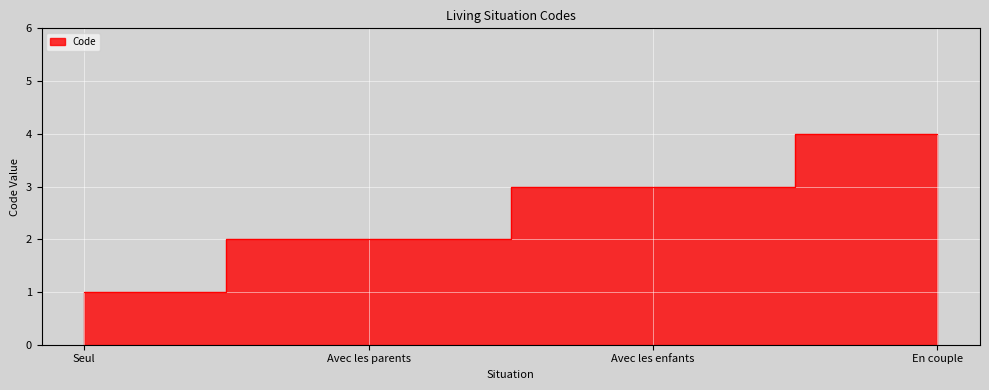

What is the label of the 3rd point from the left?

Avec les enfants